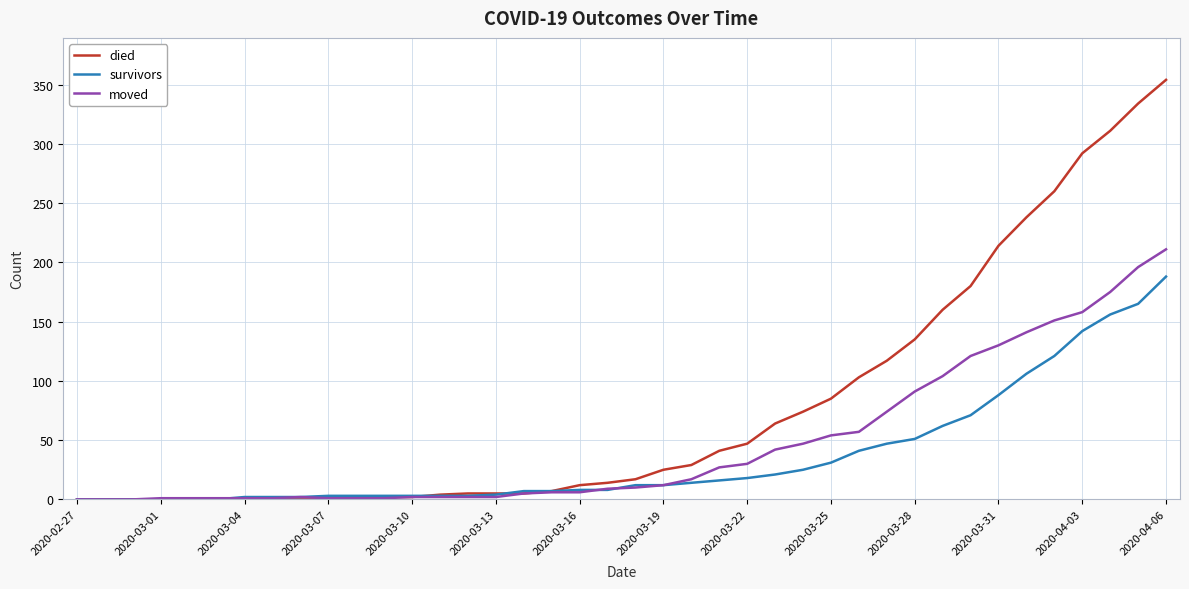

What is the greatest value displayed?

354